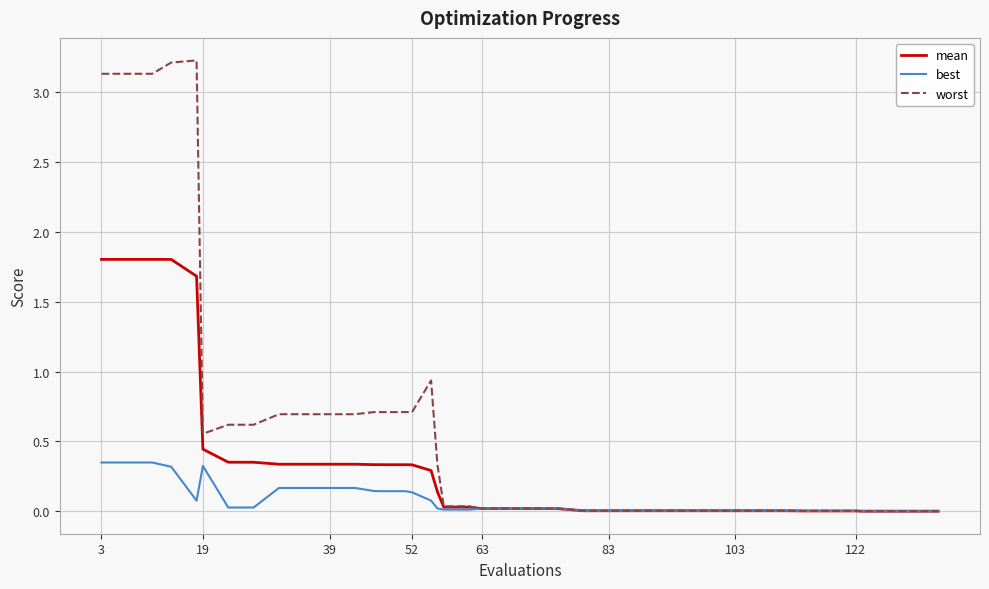

Rank the series by their maximum value, from highest to lowest.

worst, mean, best